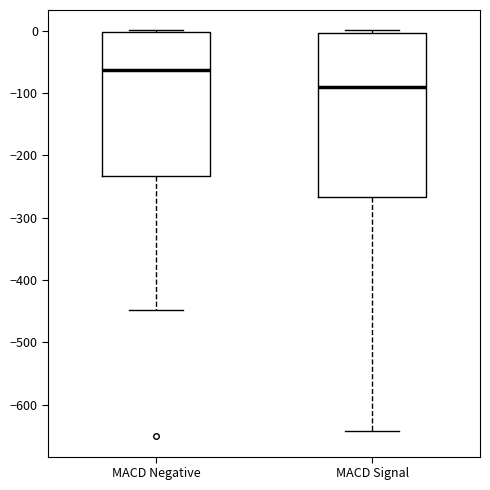

Which box has the highest median line?

MACD Negative